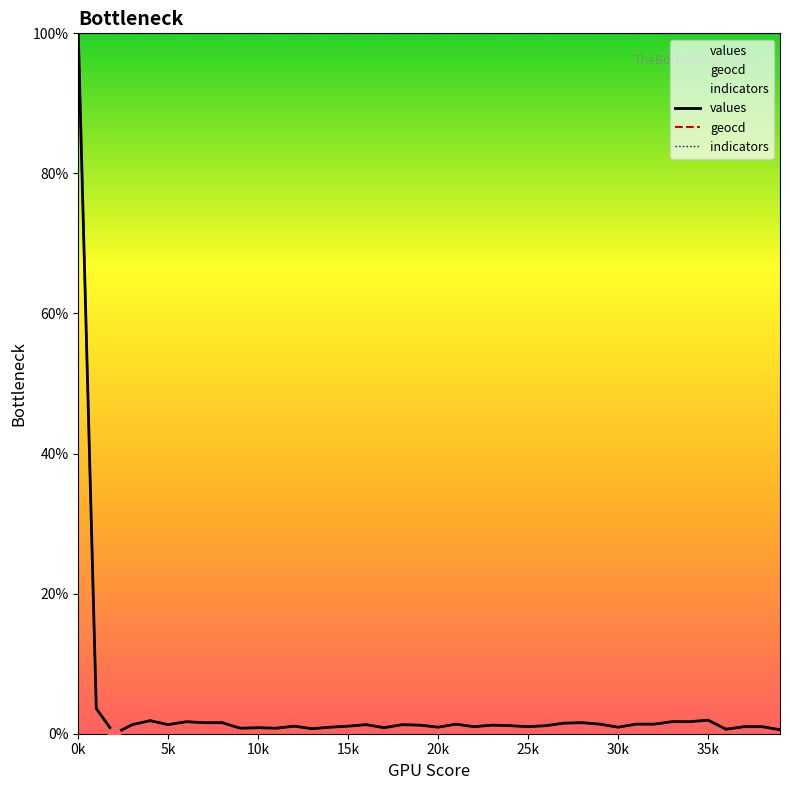

What is the total value across all series at 34?

3.4